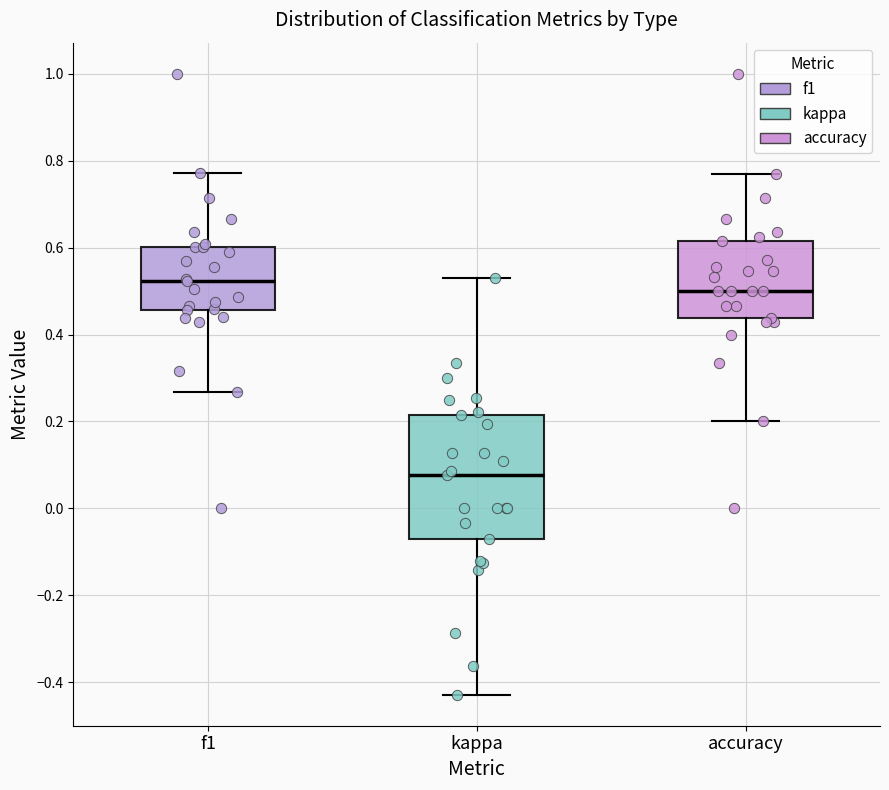

Comparing the boxes themselves (not the whiskers), which one is the tallest?

kappa